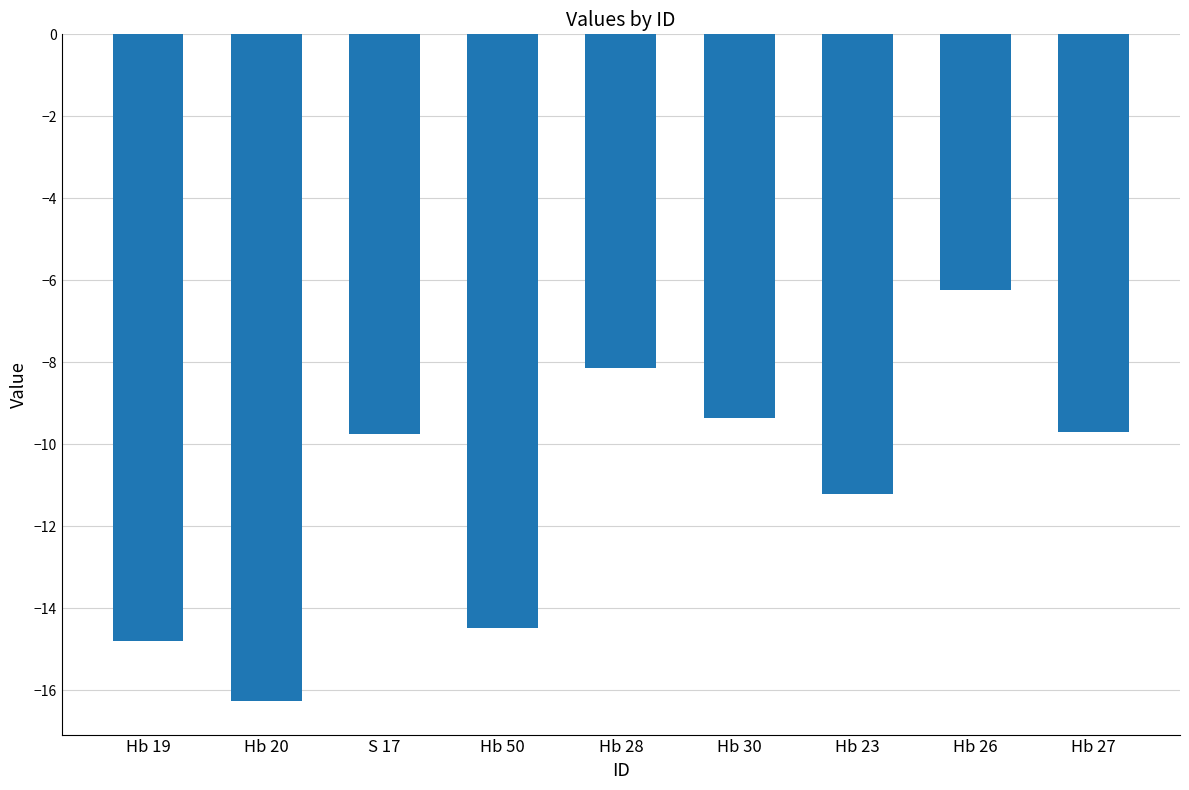

What is the maximum value shown in the chart?

-6.2